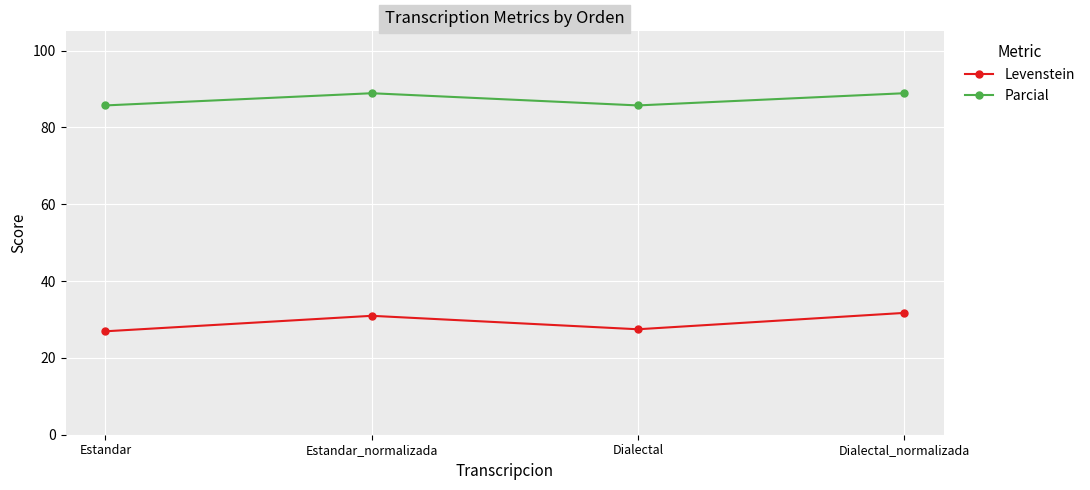

List the series in order of their overall mean, highest first.

Parcial, Levenstein